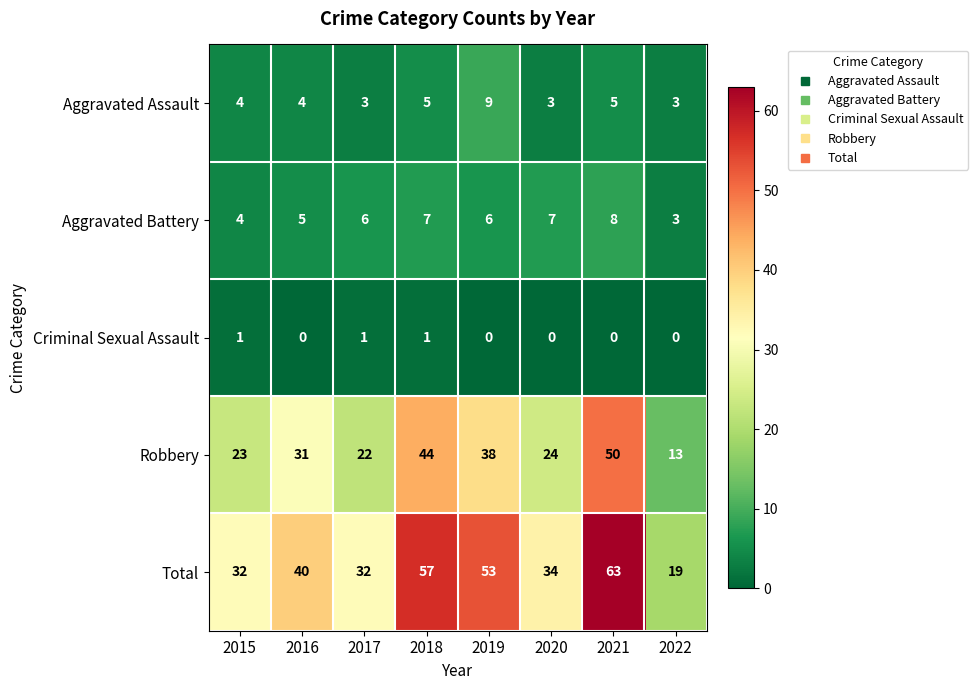

What is the highest value of the Robbery series?

50